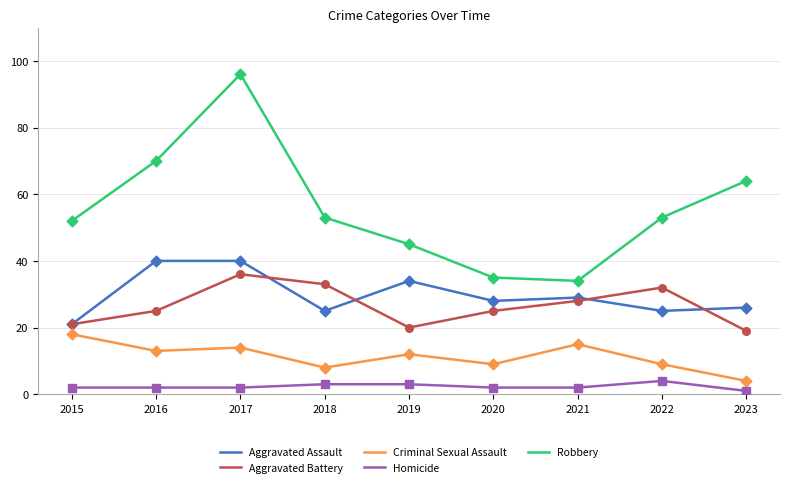

What is the total value across all series at 2020?

99